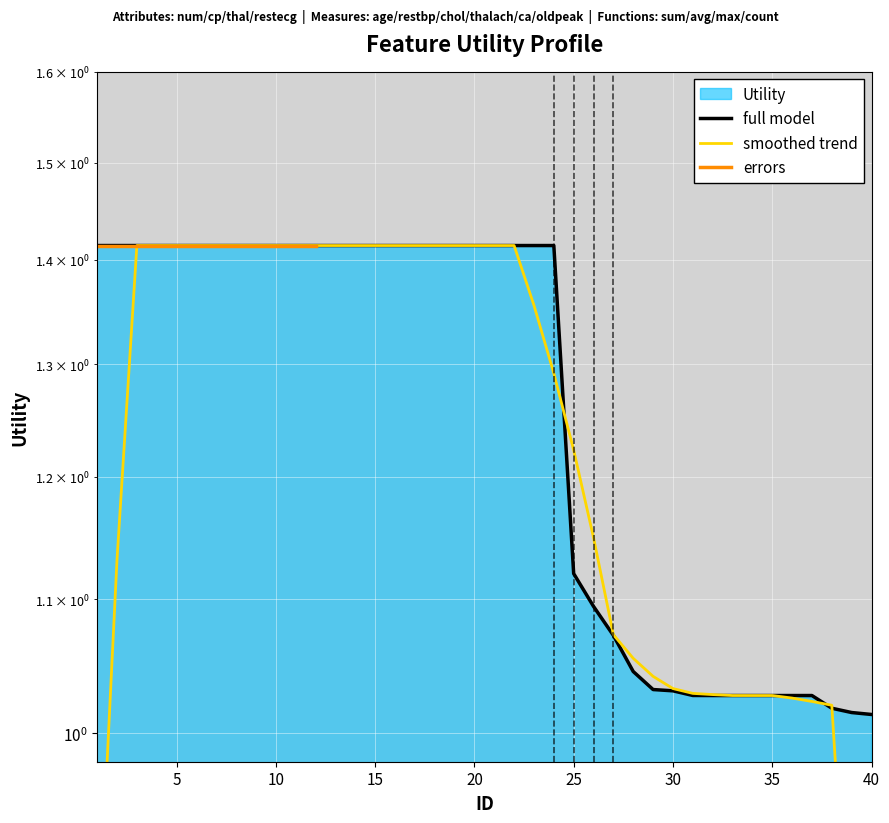

The value at 24 is 0.6. True or false?

False